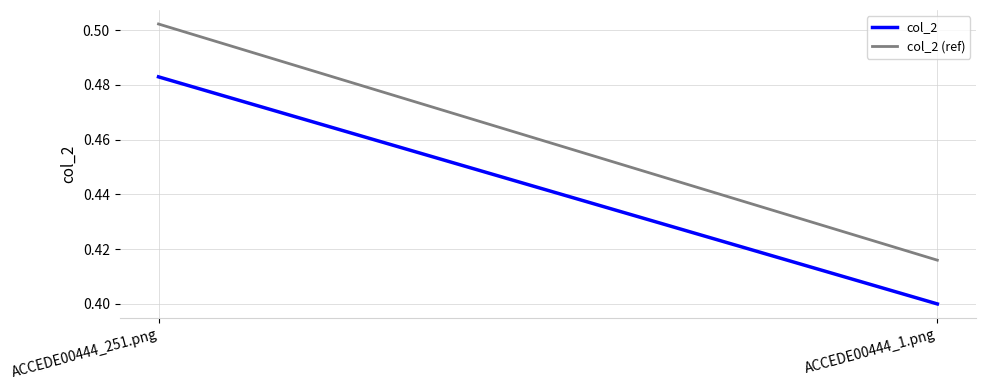

What is the sum of the col_2 (ref) values at ACCEDE00444_1.png and ACCEDE00444_251.png?

0.9